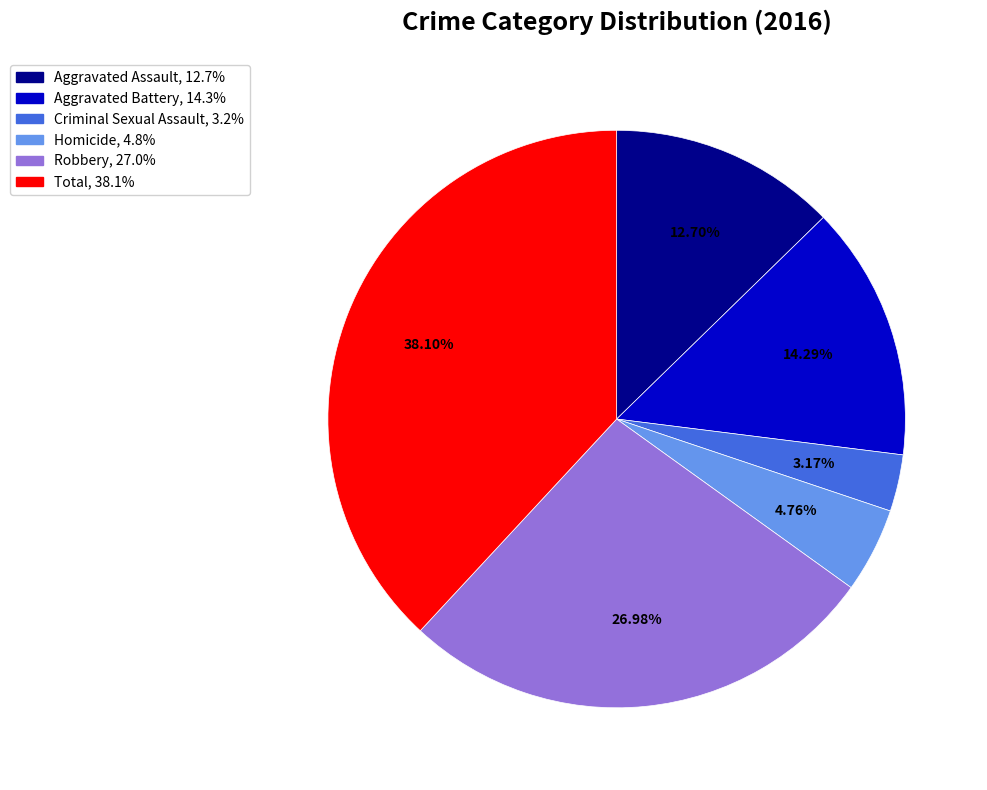

Does Homicide represent more than half of the total?

No